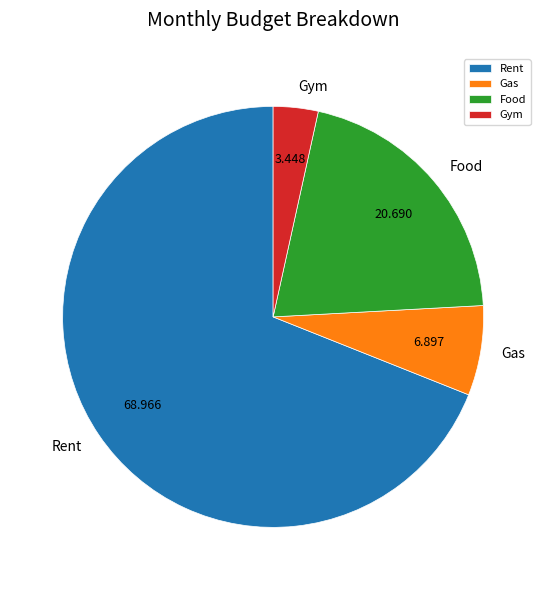

The Gym slice represents 3% of the pie. True or false?

True